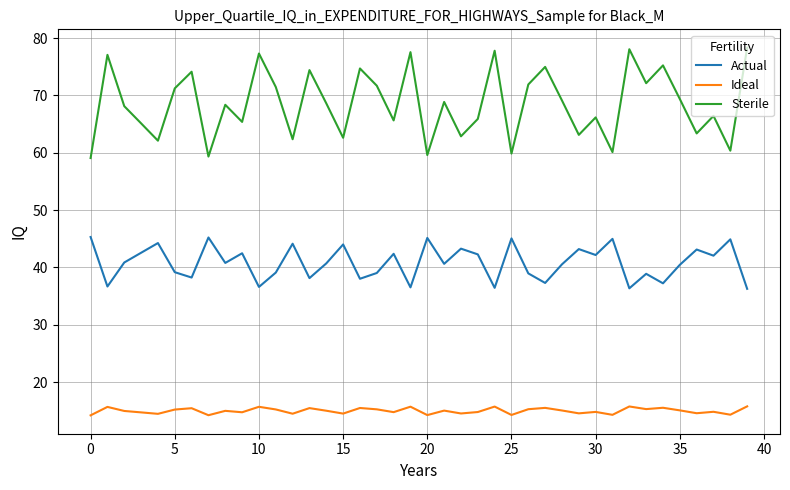

Which series has the largest total across all categories?

Sterile